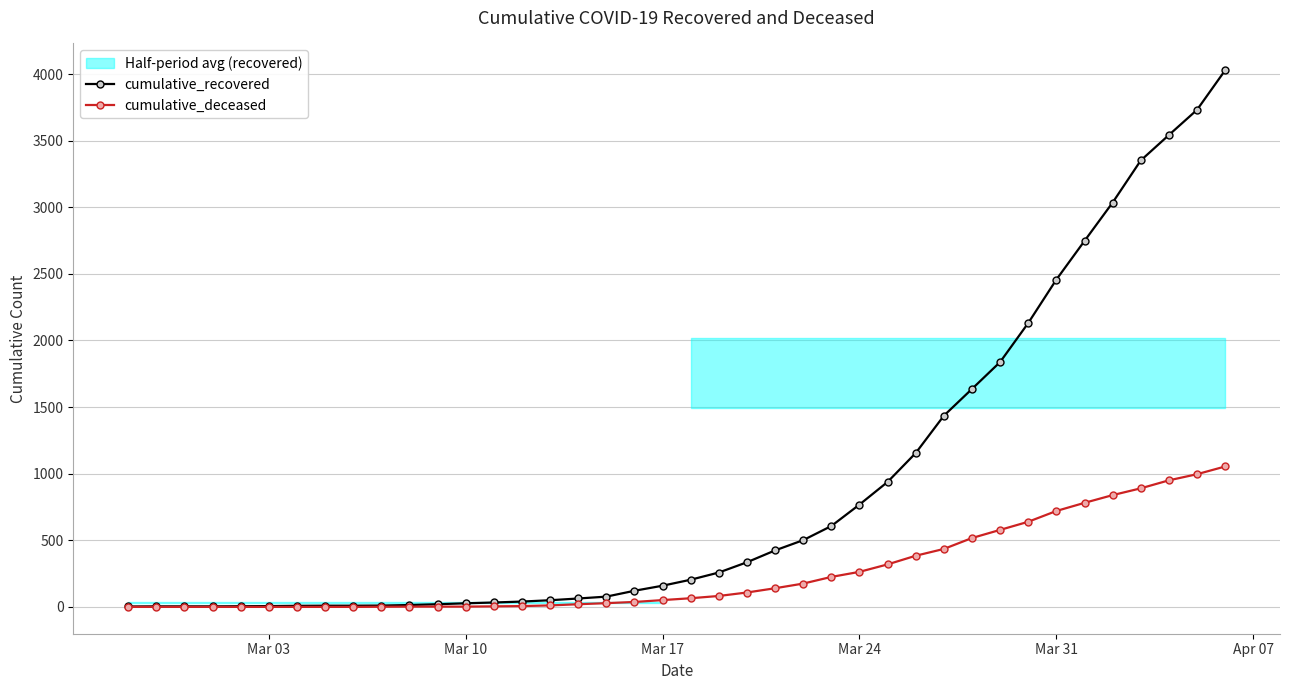

How many values in cumulative_deceased are above zero?

31